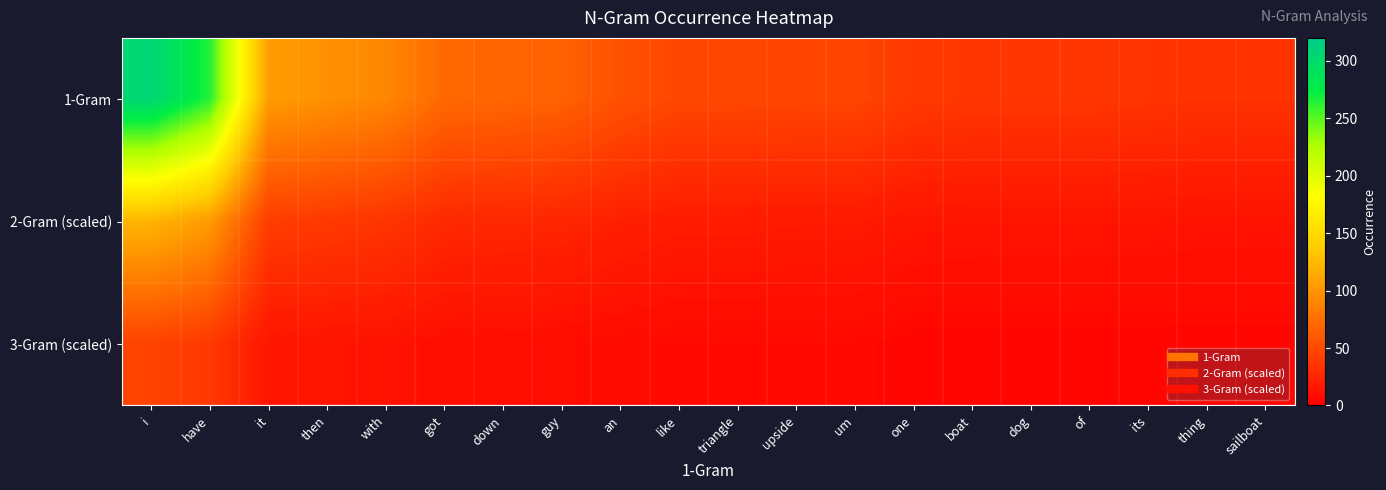

Count the number of categories in the chart.

20